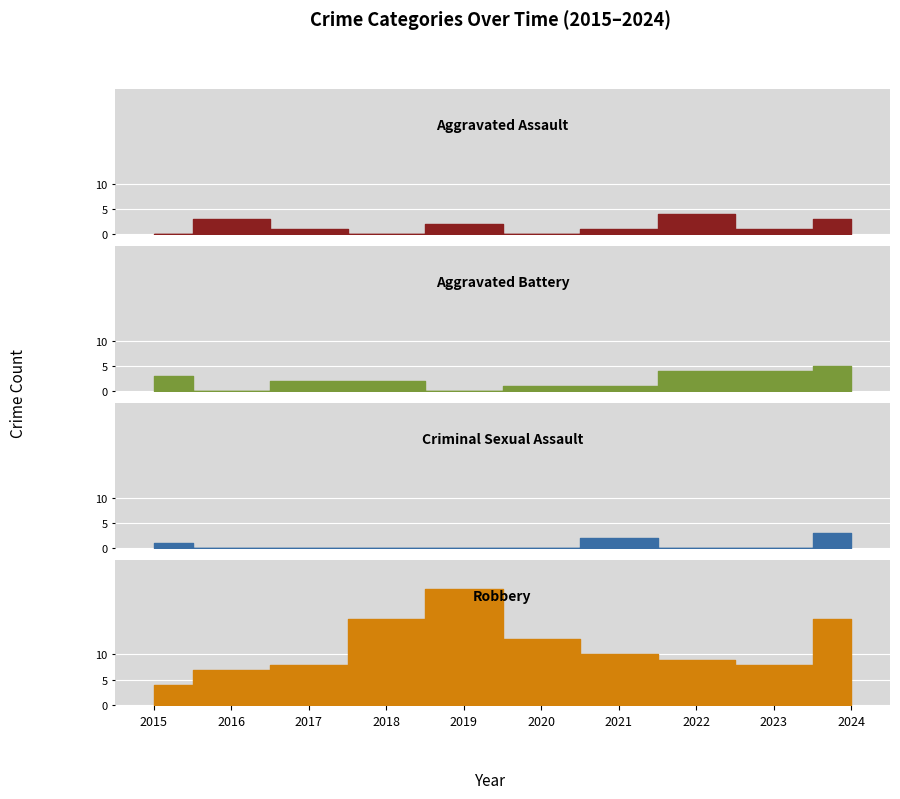

How many series are shown in this chart?

4